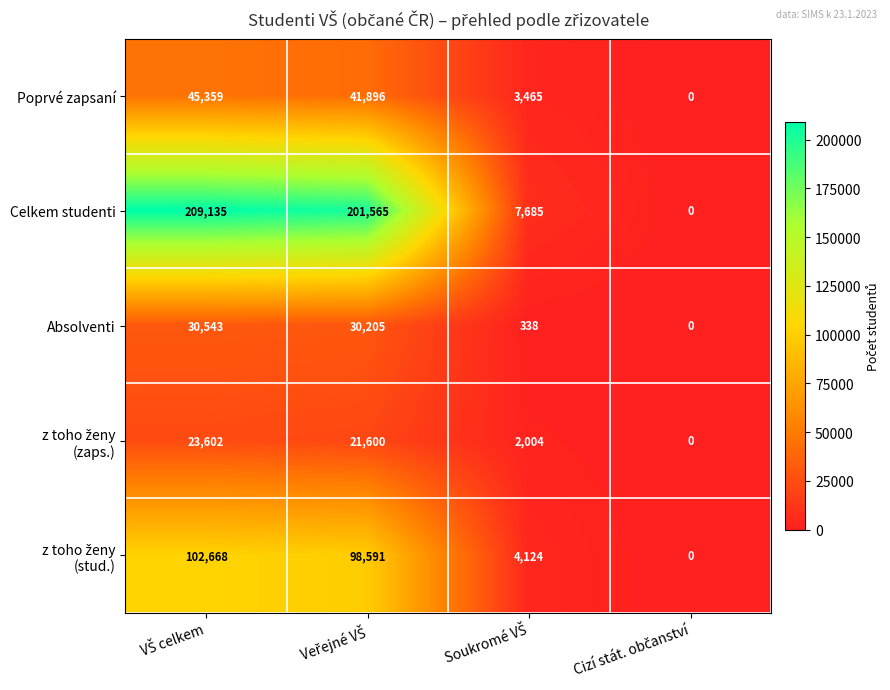

Which series has the largest total across all categories?

Celkem studenti